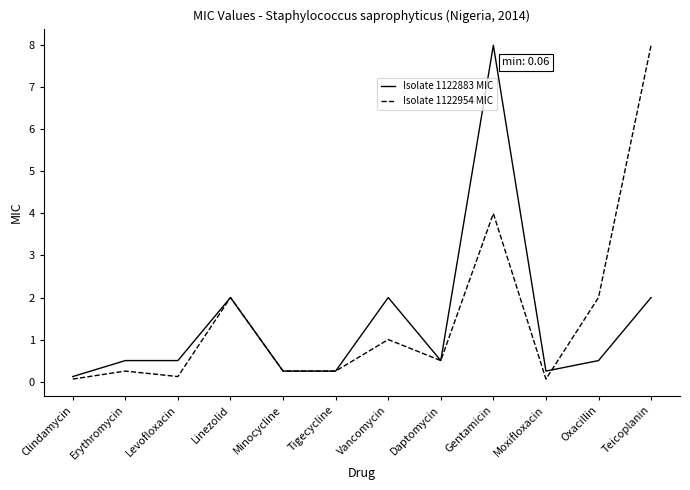

What position from the right is Daptomycin?

5